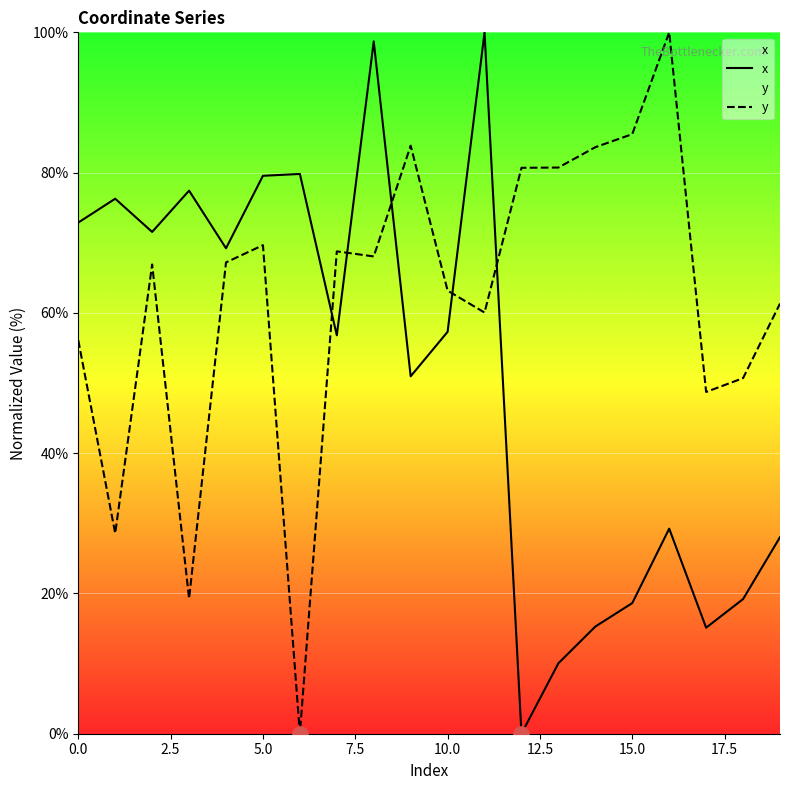

What are all the series names shown in the legend?

x, y